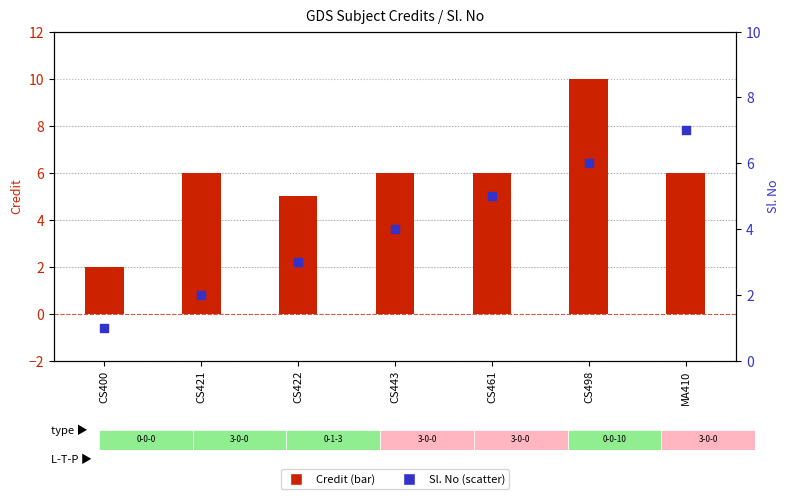

At which category is the sum across all series the highest?

CS498